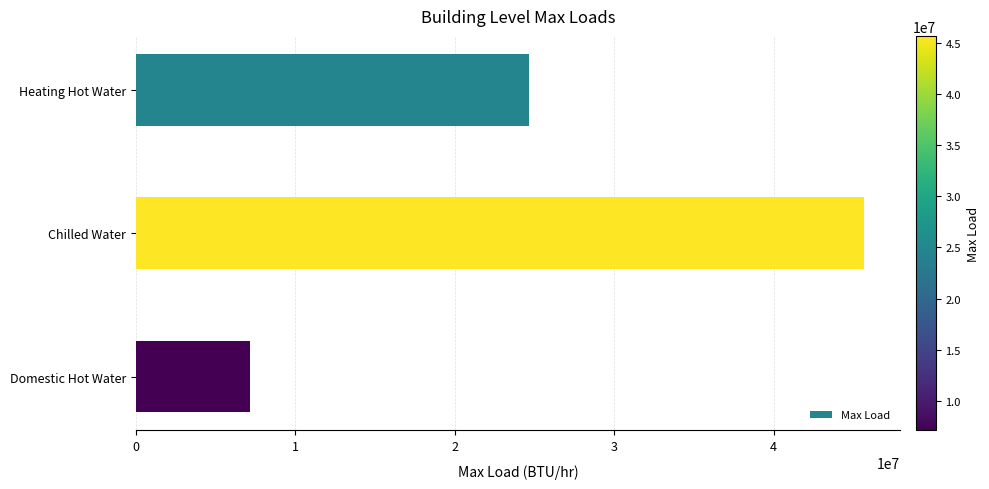

At which category does the chart reach its minimum across all series?

Domestic Hot Water